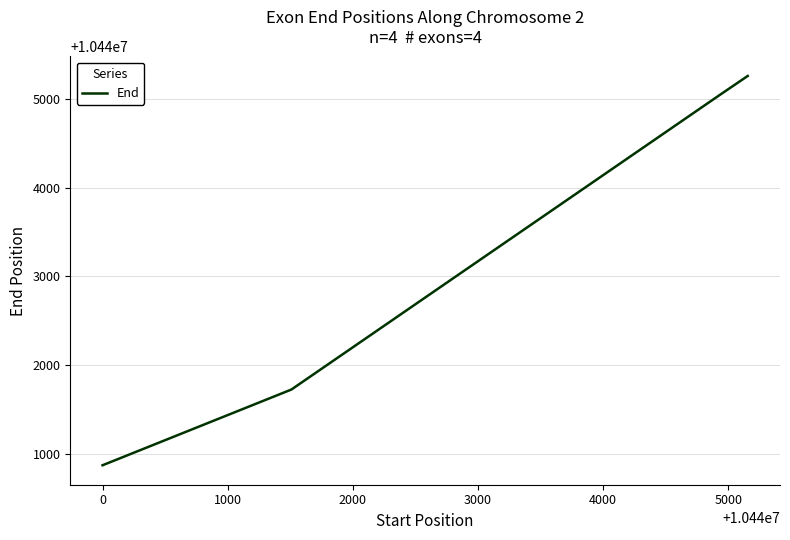

What is the average value?

10443226